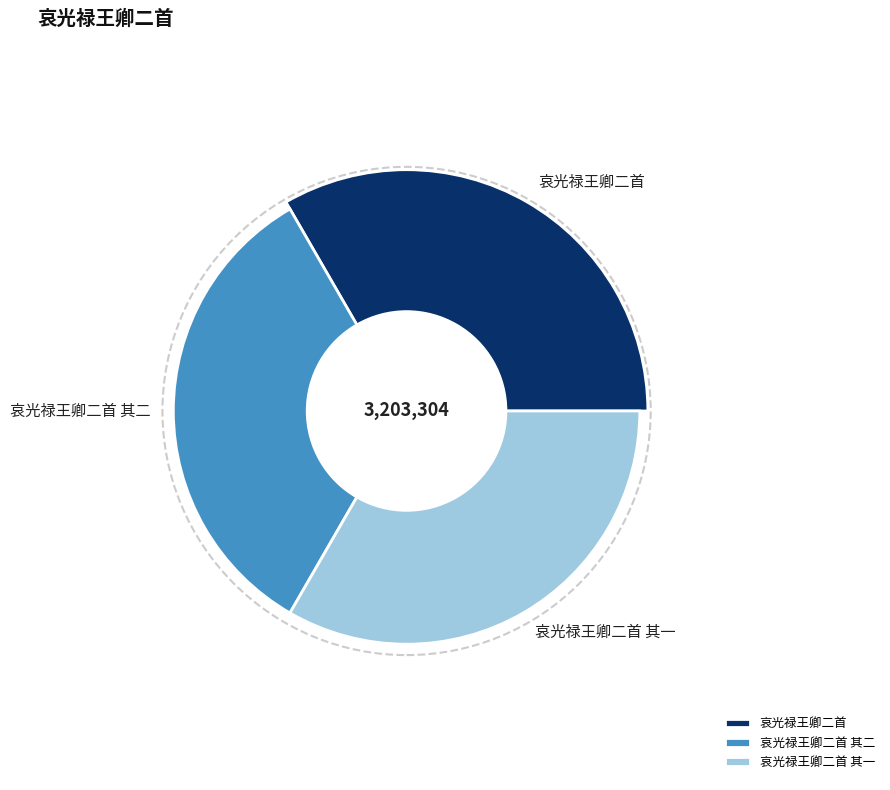

To the nearest percent, what percentage of the pie is 哀光禄王卿二首 其二?

33%